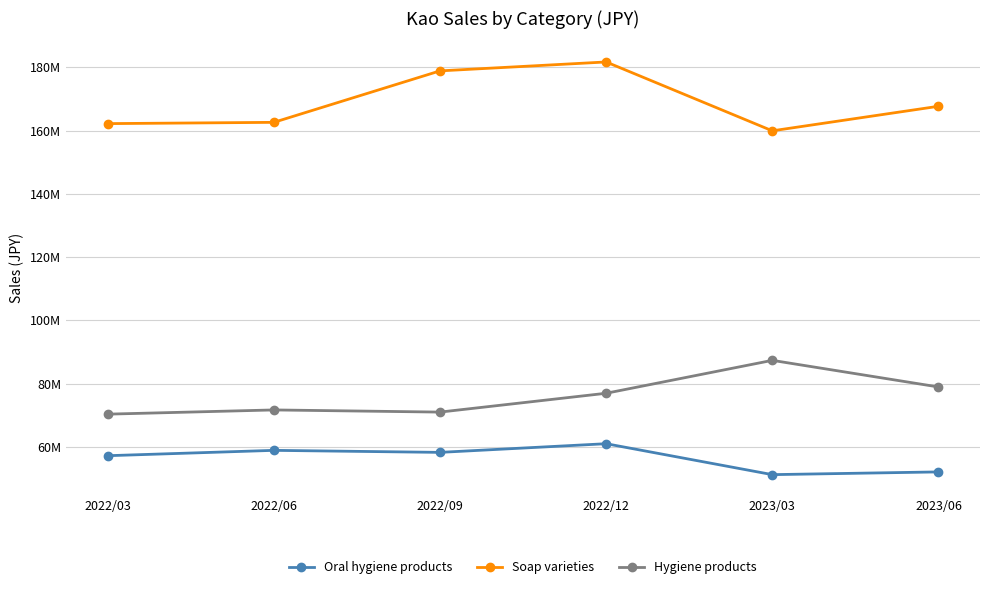

What is the label of the 6th point from the right?

2022/03